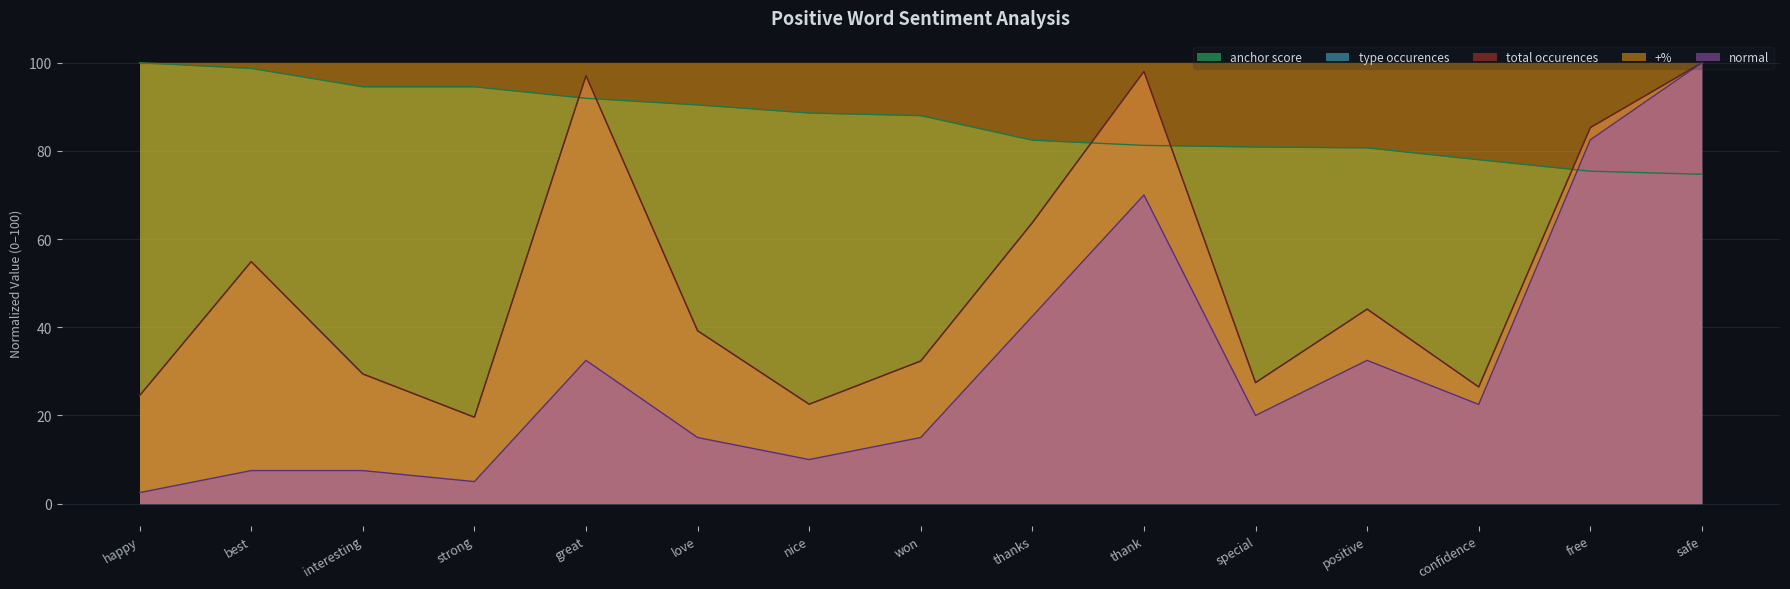

Is the value of normal at special greater than the value of anchor score at free?

No